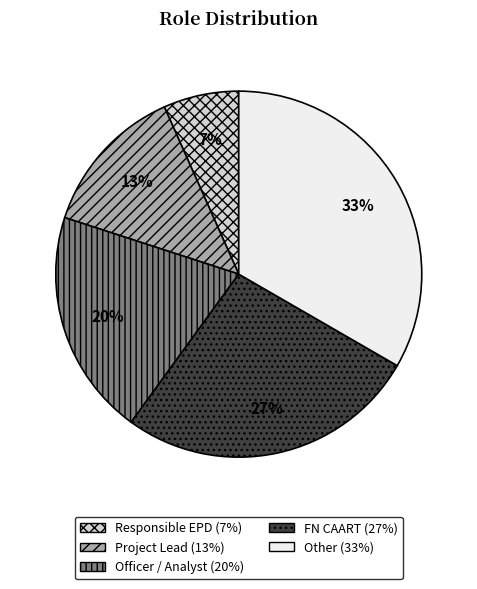

Do FN CAART and Officer / Analyst together represent more than half of the pie?

No